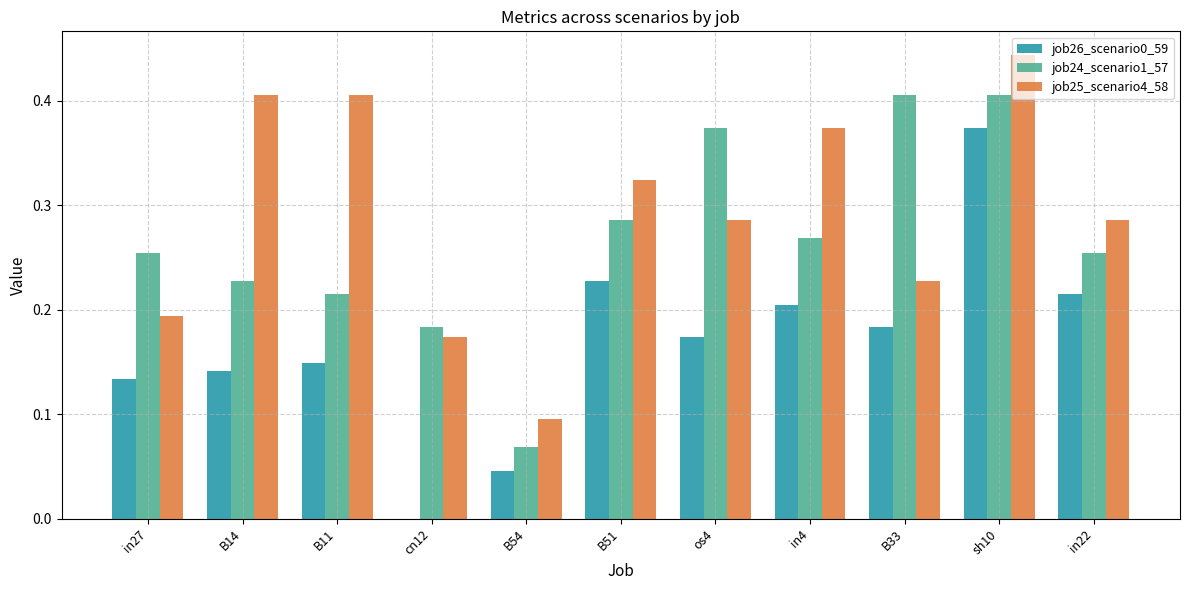

The job25_scenario4_58 series shows 0.6 at in4. True or false?

False